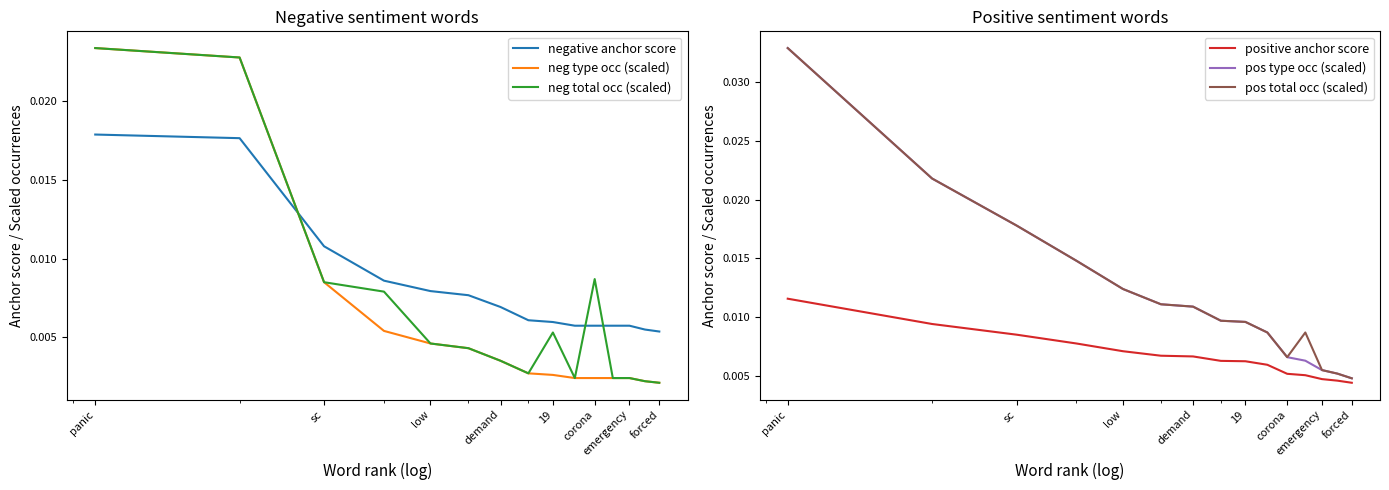

How many pos type occ (scaled) values are between 0 and 1?

15